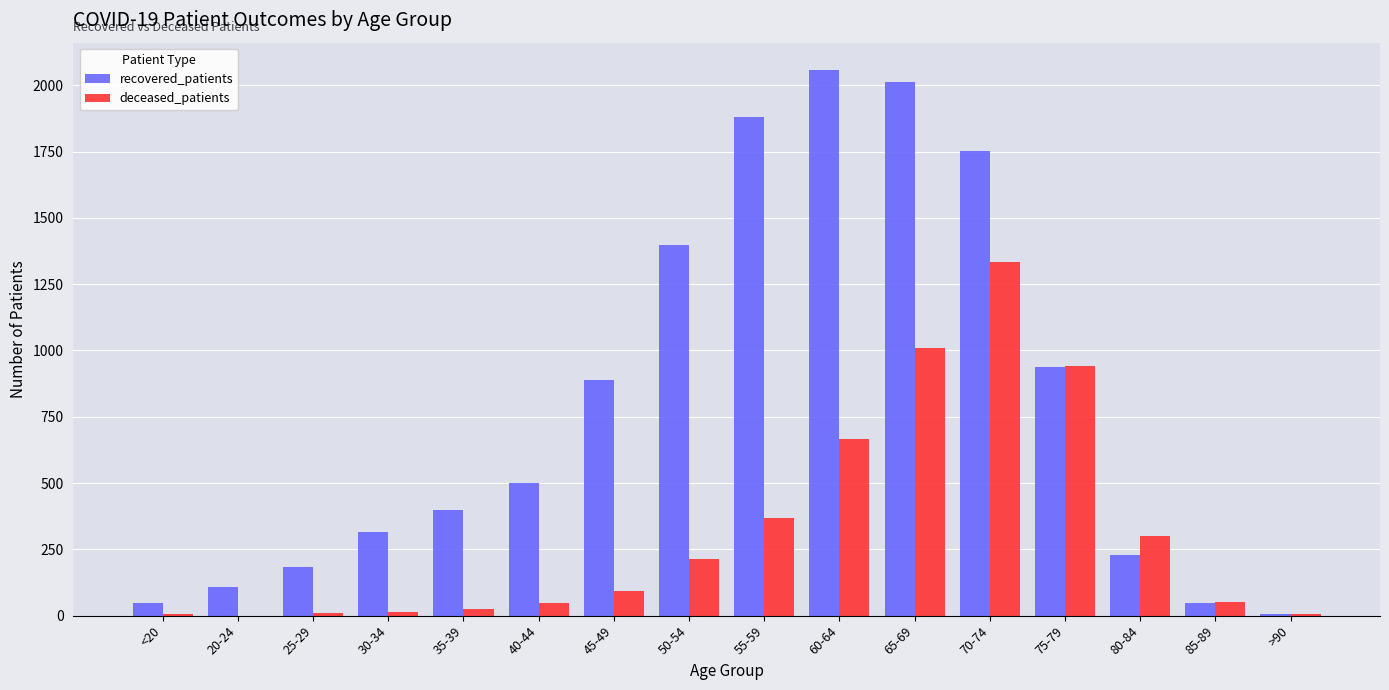

Are the bars horizontal?

No